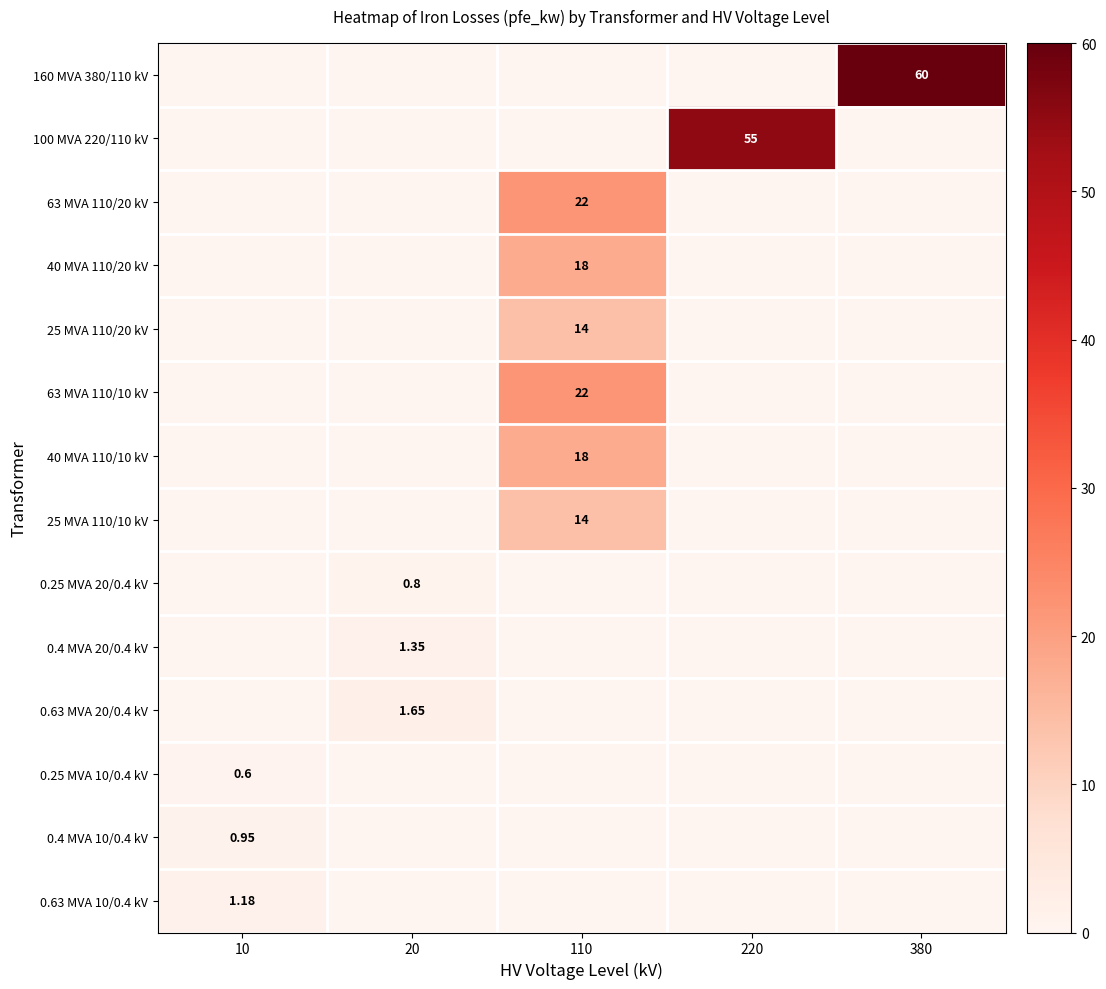

Which series has the largest total across all categories?

160 MVA 380/110 kV